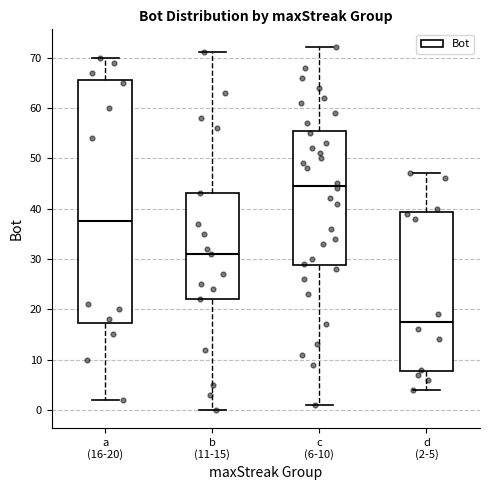

Reading left to right, read every box against the y-axis: the position of its median line, the range the box covers, and the ends of its whiskers. The values are not printed on the chart, so give them approximately, as read against the axis.

a (16-20): median 38, box 17 to 66, whiskers 2 to 70
b (11-15): median 31, box 22 to 43, whiskers 0 to 71
c (6-10): median 45, box 29 to 56, whiskers 1 to 72
d (2-5): median 18, box 8 to 39, whiskers 4 to 47